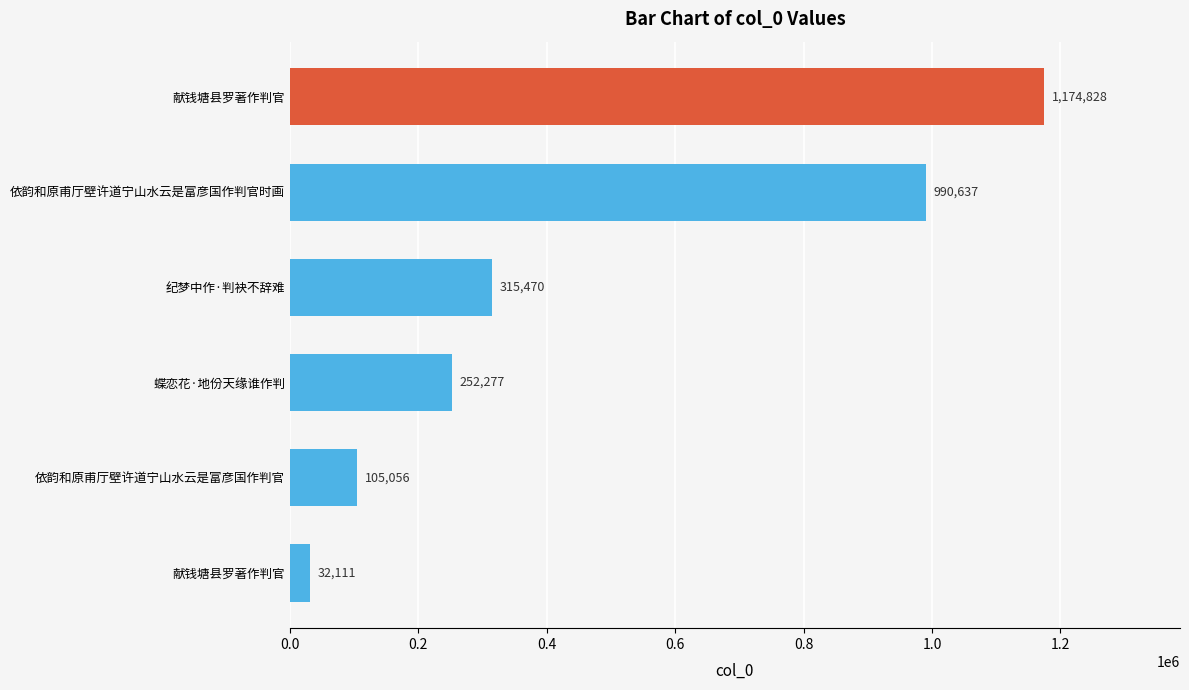

How many series are shown in this chart?

1